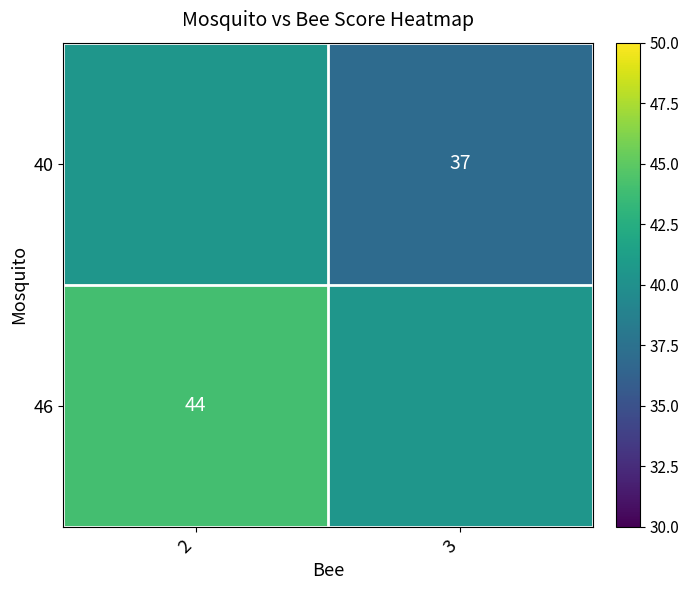

True or false: 40 has a value of 9.0 at 3.

False